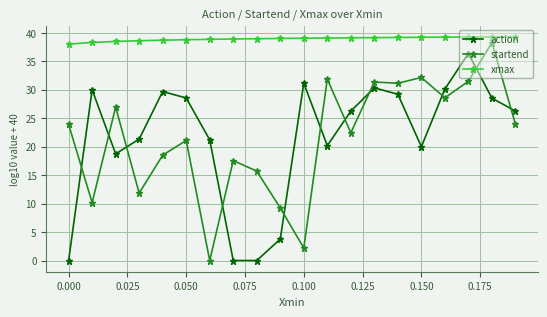

In action, how many points are higher than both neighbors (excluding endpoints)?

5